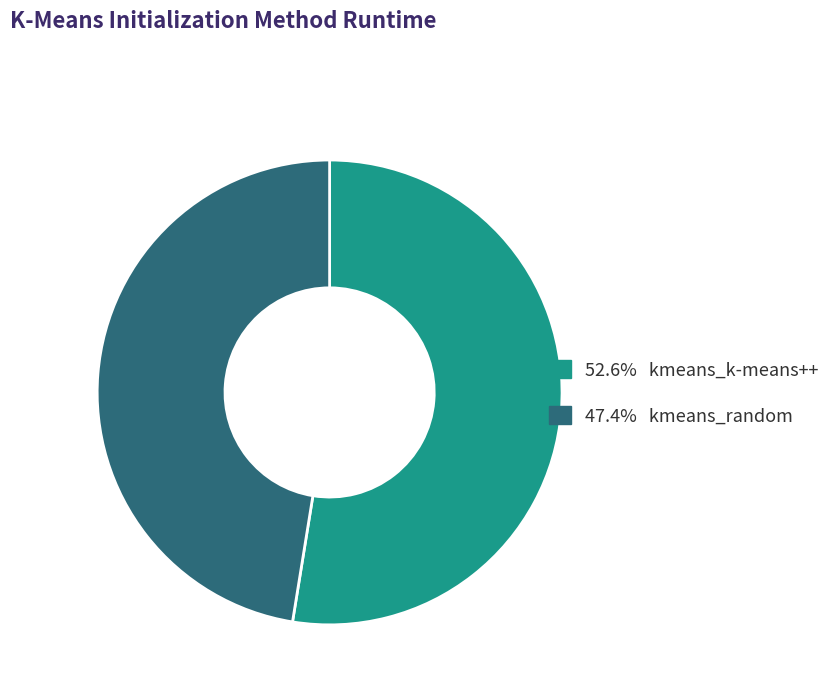

Is there a majority slice in this chart?

Yes